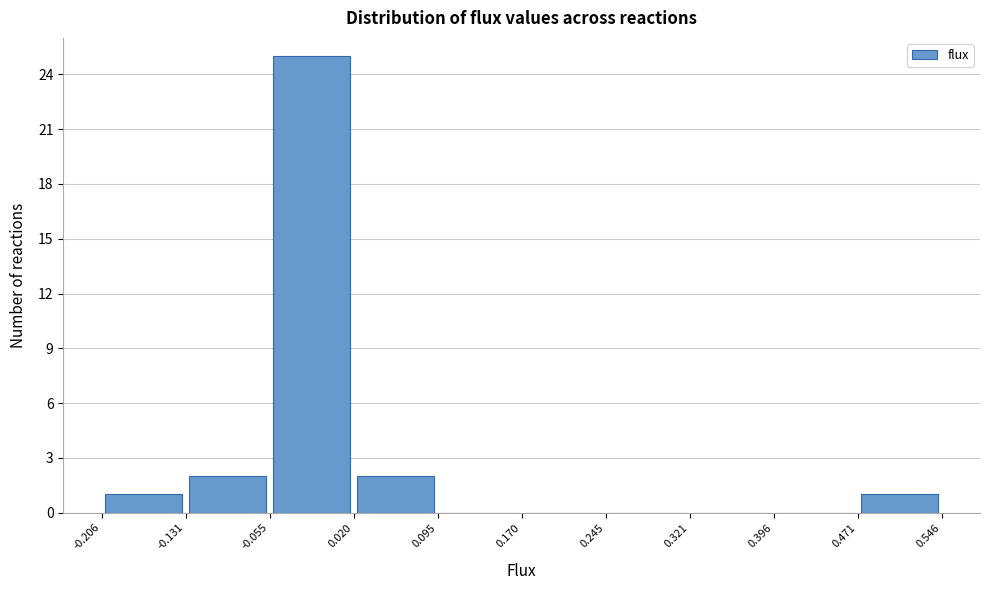

Over which range of the x-axis is the bar tallest?

-0.055 to 0.020